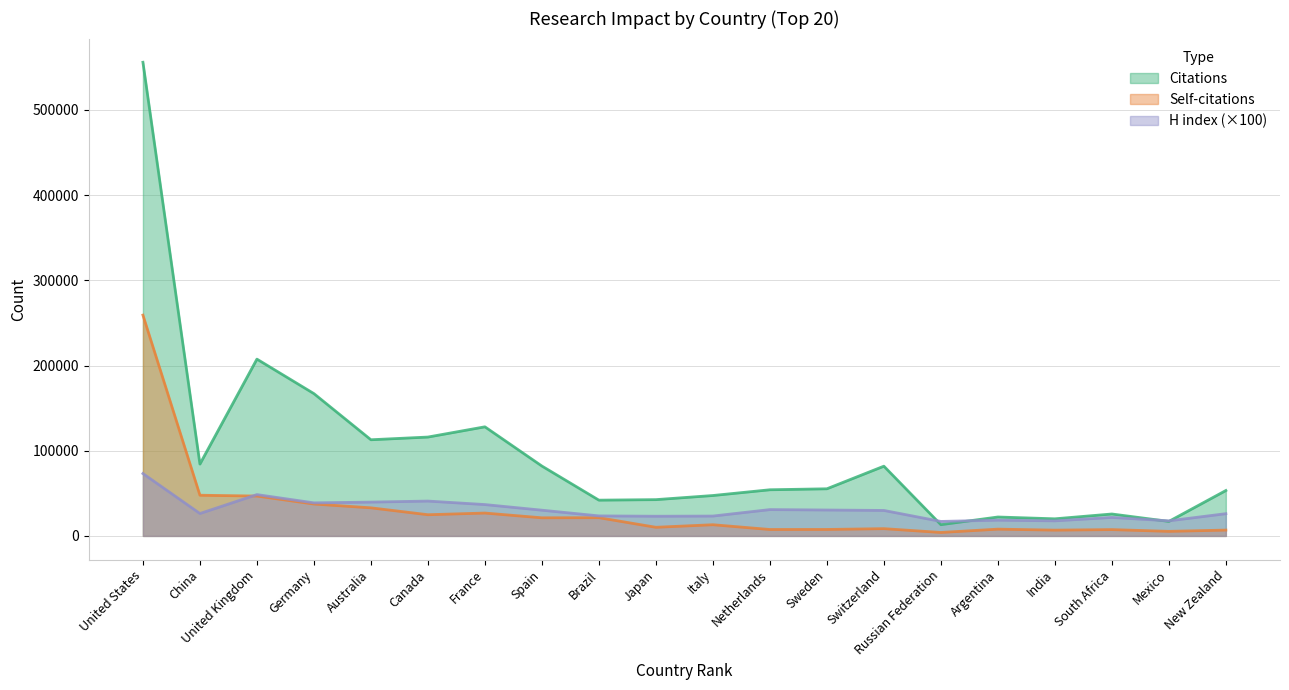

At which label does Self-citations first exceed 13133?

United States